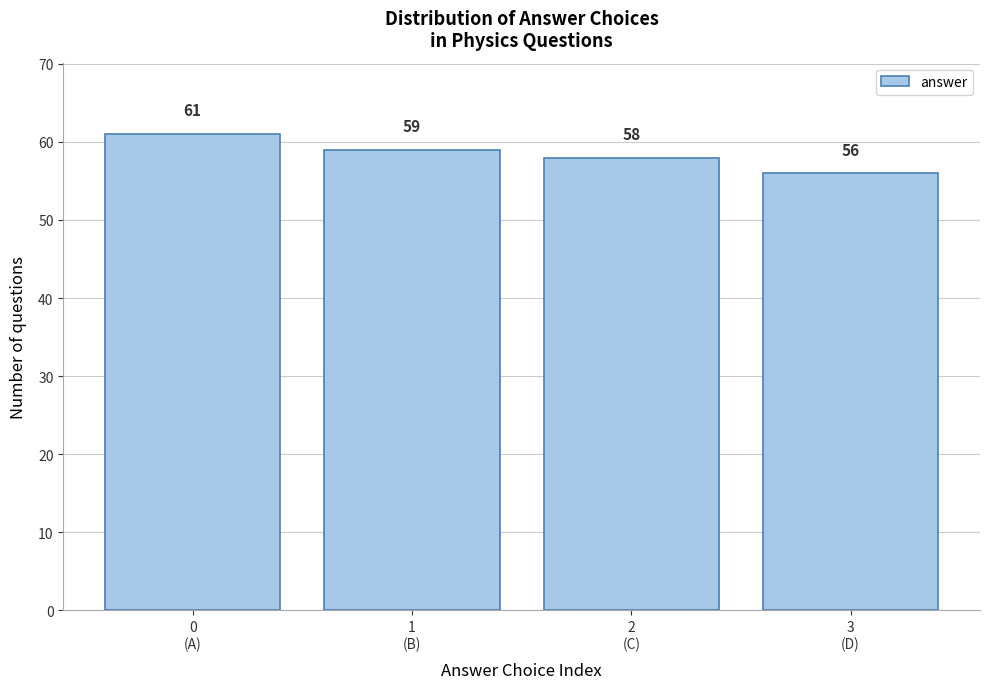

Reading right to left, list all the values displayed in this chart.

56	58	59	61